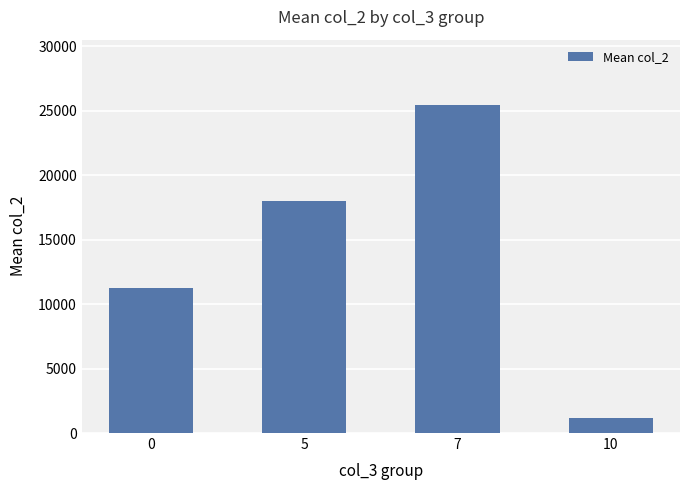

How many data points are less than 18009?

2